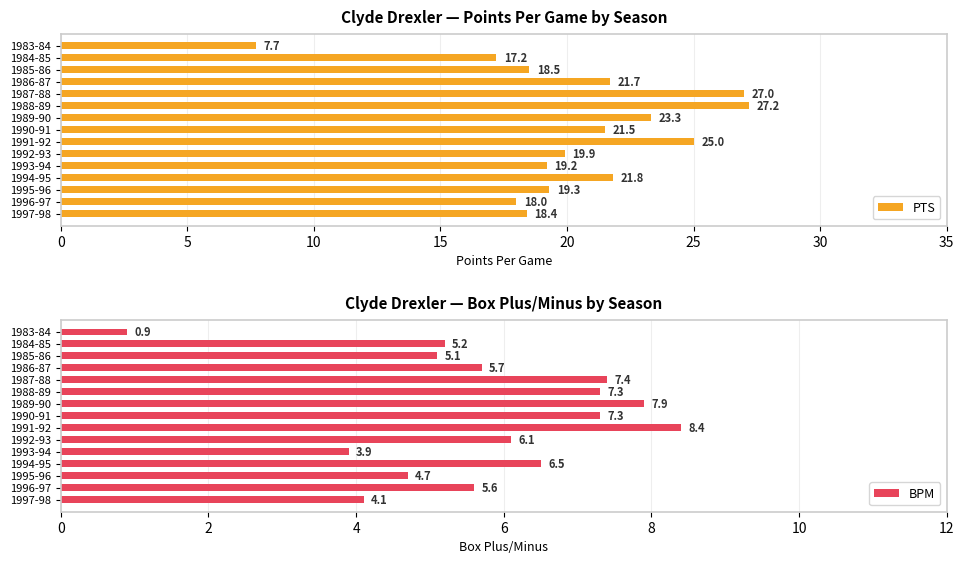

What is the lowest value of the PTS series?

7.7